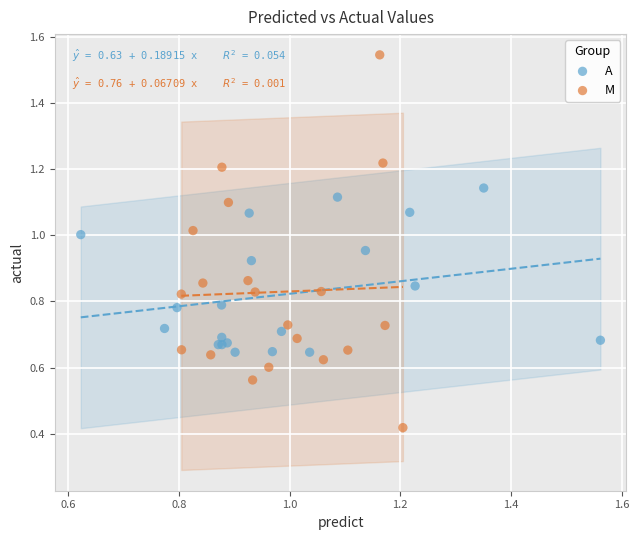

Which series contains the lowest Y value?

M